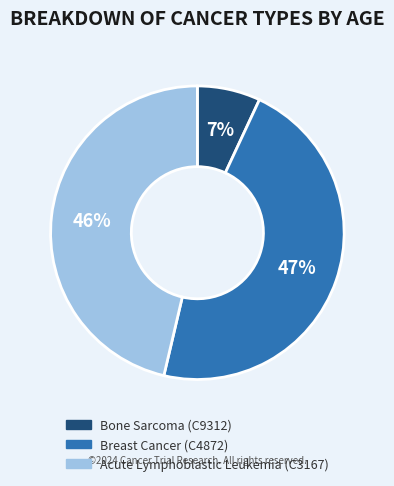

The Breast Cancer (C4872) slice represents 47% of the pie. True or false?

True